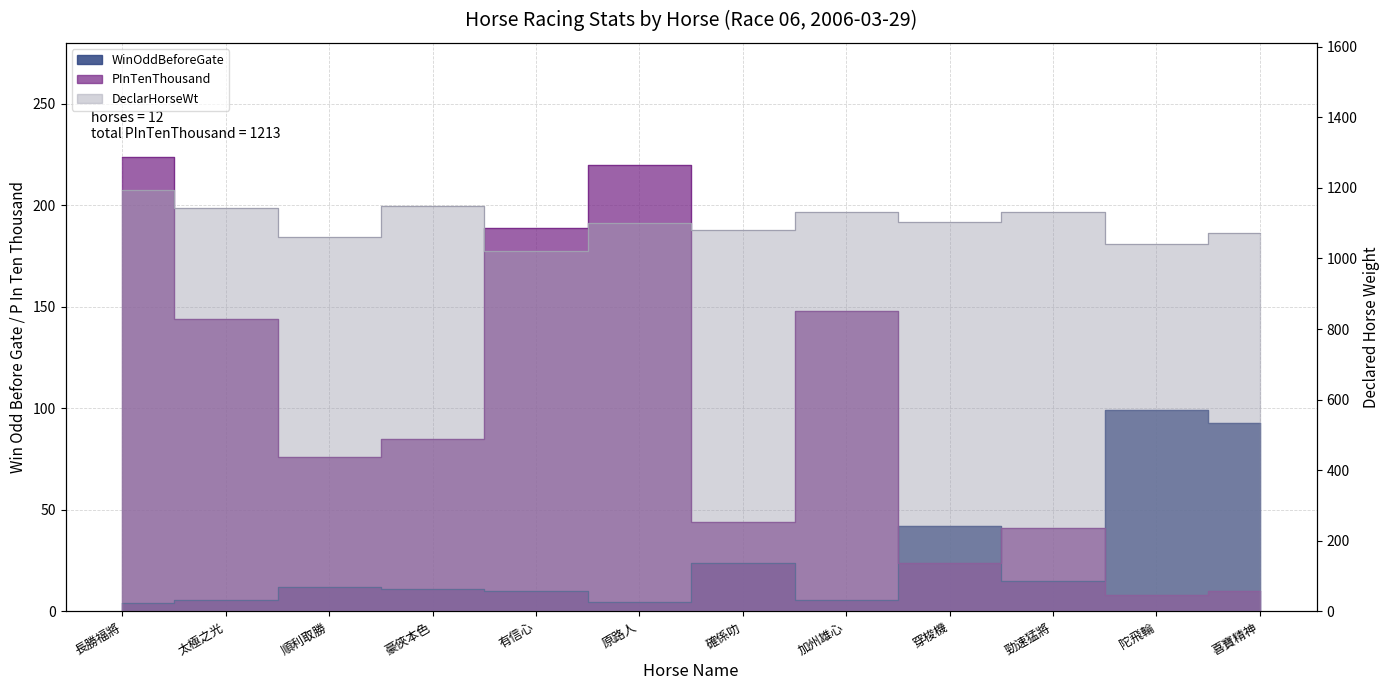

Reading right to left, what are all the values shown in this chart?

WinOddBeforeGate: 93.0	99.0	15.0	42.0	5.6	24.0	4.8	10.0	11.0	12.0	5.7	4.3
PInTenThousand: 10.0	8.0	41.0	24.0	148.0	44.0	220.0	189.0	85.0	76.0	144.0	224.0
DeclarHorseWt: 1072.0	1042.0	1130.0	1102.0	1130.0	1081.0	1099.0	1021.0	1147.0	1061.0	1142.0	1193.0